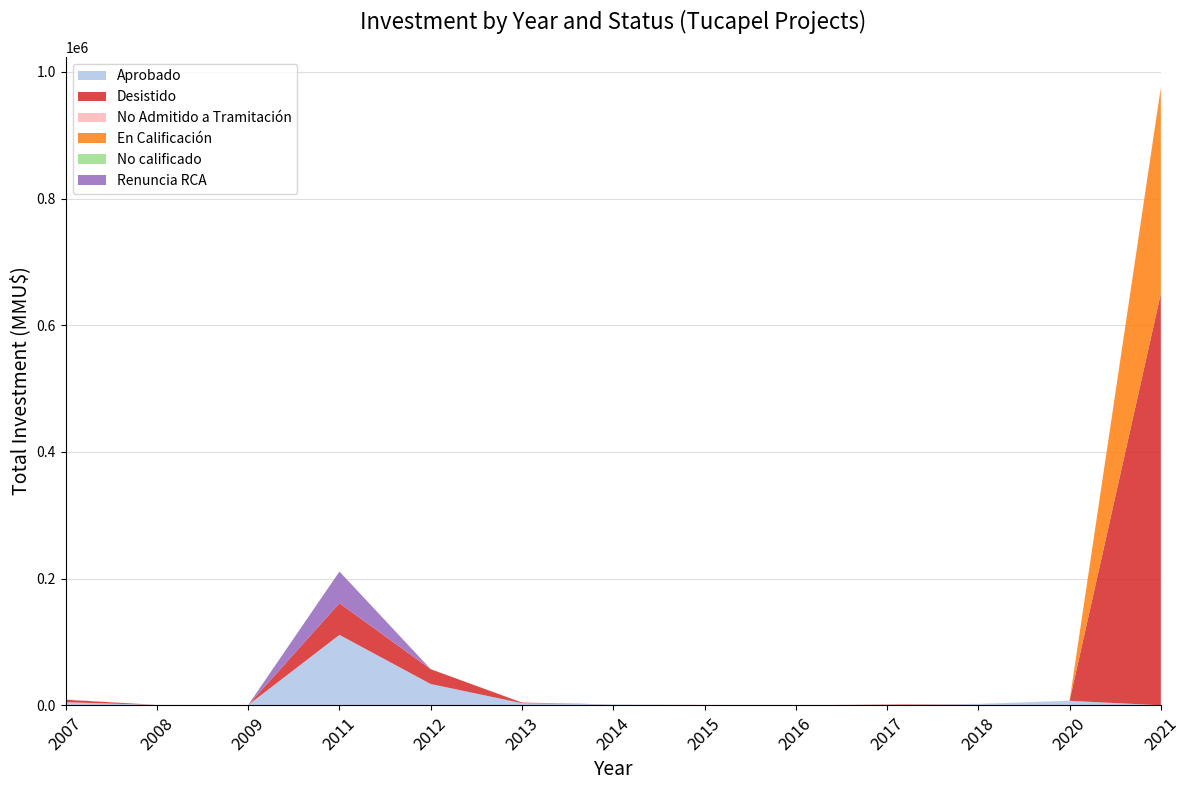

Reading left to right, transcribe all the data shown in this chart.

Aprobado: 2007=4800	2008=600	2009=476	2011=111158	2012=33570	2013=3301	2014=1300	2015=350	2016=0	2017=30	2018=2169	2020=7000	2021=0
Desistido: 2007=4000	2008=0	2009=0	2011=50000	2012=23400	2013=1000	2014=0	2015=0	2016=0	2017=1000	2018=0	2020=0	2021=650000
No Admitido a Tramitación: 2007=544	2008=0	2009=22	2011=0	2012=100	2013=0	2014=0	2015=350	2016=90	2017=145	2018=0	2020=135	2021=0
En Calificación: 2007=0	2008=0	2009=0	2011=0	2012=0	2013=0	2014=0	2015=0	2016=0	2017=0	2018=0	2020=0	2021=325000
No calificado: 2007=0	2008=0	2009=0	2011=0	2012=0	2013=0	2014=0	2015=0	2016=0	2017=0	2018=0	2020=135	2021=0
Renuncia RCA: 2007=0	2008=0	2009=0	2011=50000	2012=0	2013=0	2014=0	2015=0	2016=0	2017=0	2018=0	2020=0	2021=0